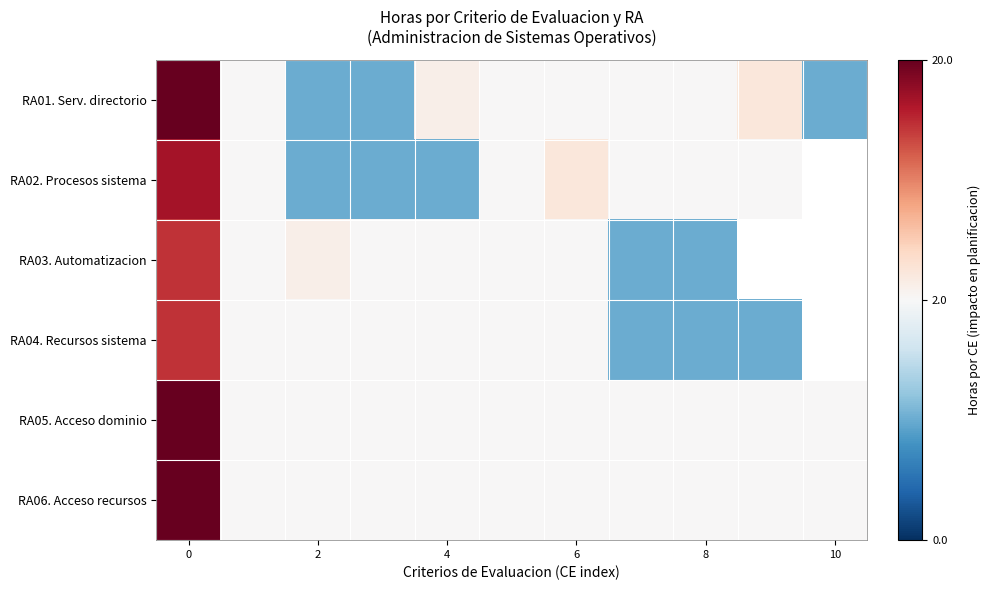

List the series in order of their peak value, lowest first.

RA03. Automatizacion, RA04. Recursos sistema, RA02. Procesos sistema, RA01. Serv. directorio, RA05. Acceso dominio, RA06. Acceso recursos